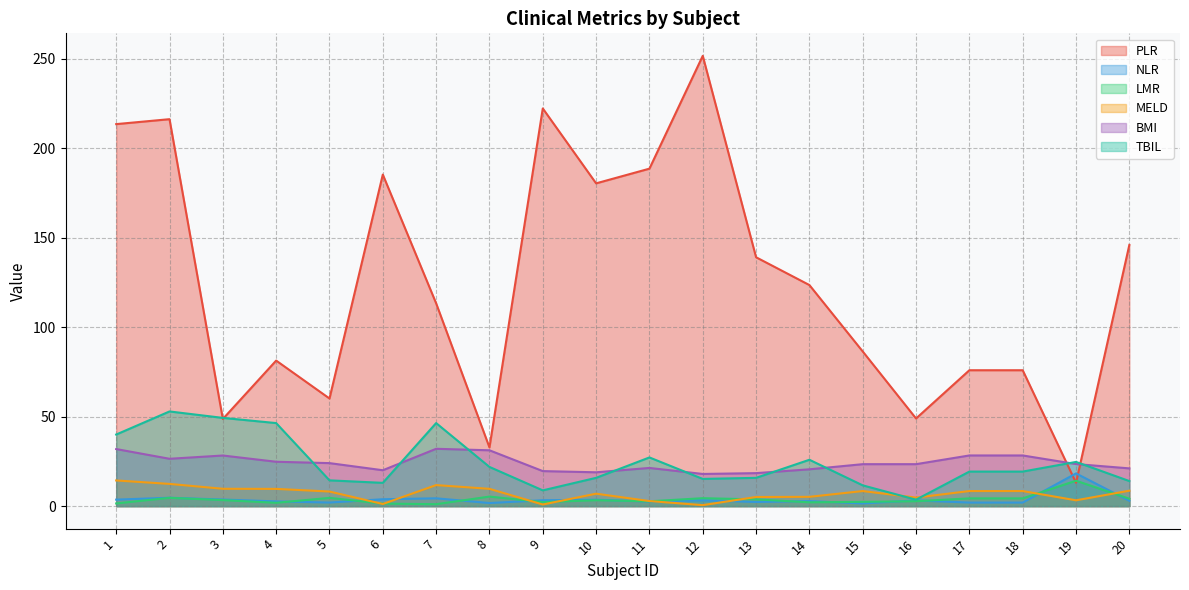

List the labels in order of BMI value, largest first.

7, 1, 8, 17, 18, 3, 2, 4, 5, 19, 15, 16, 11, 20, 14, 6, 9, 10, 13, 12